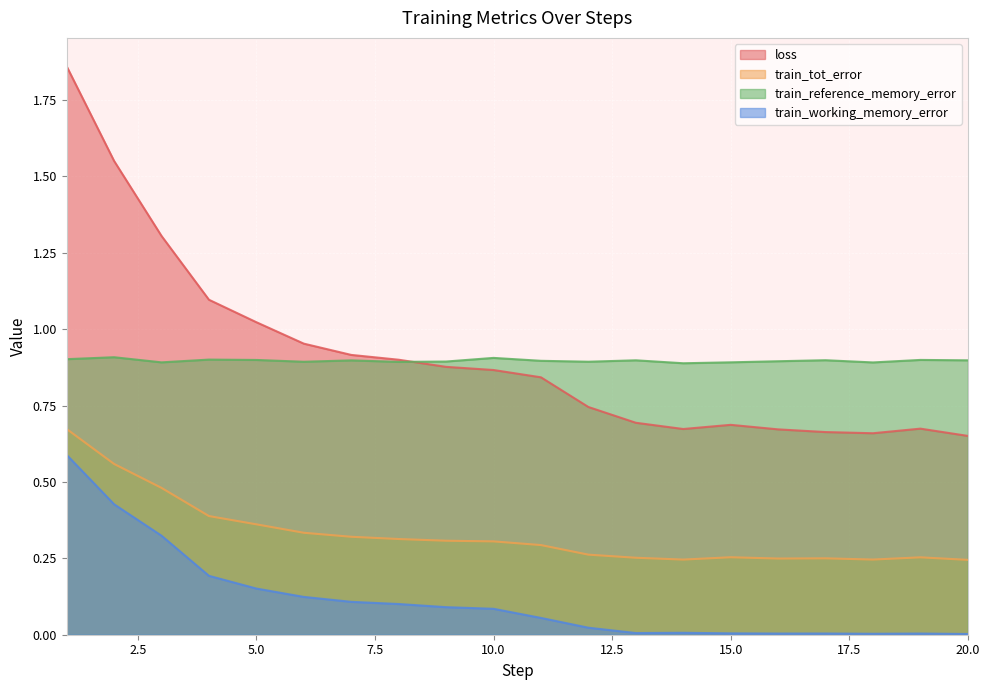

Between 17 and 18, which is larger?

17